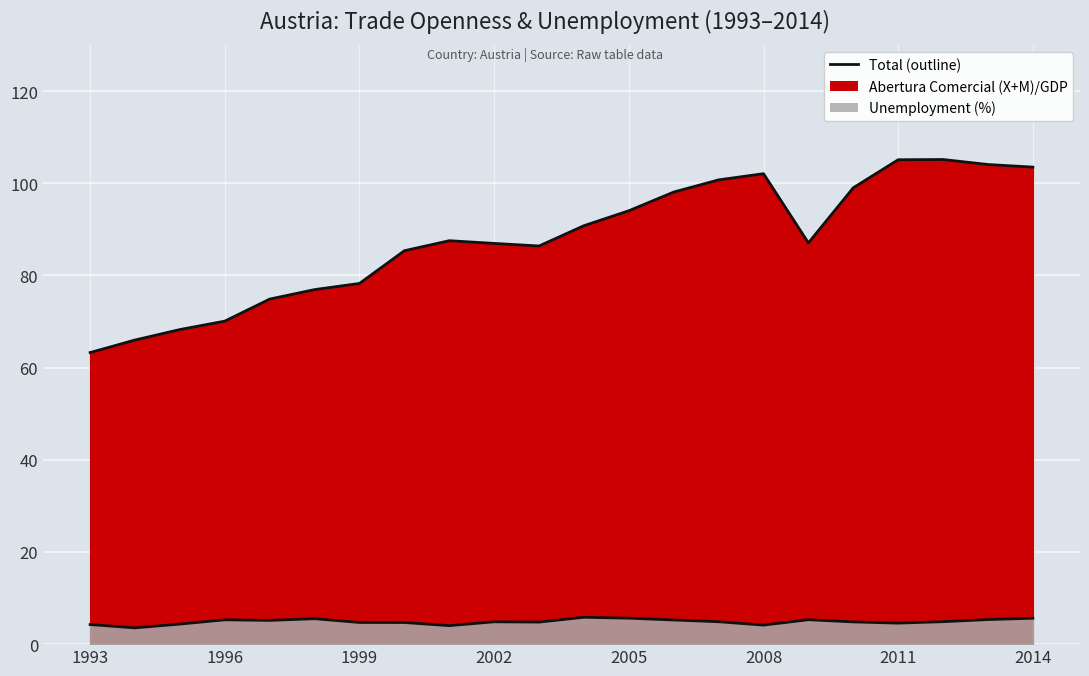

Which label corresponds to the largest value in the chart?

2012